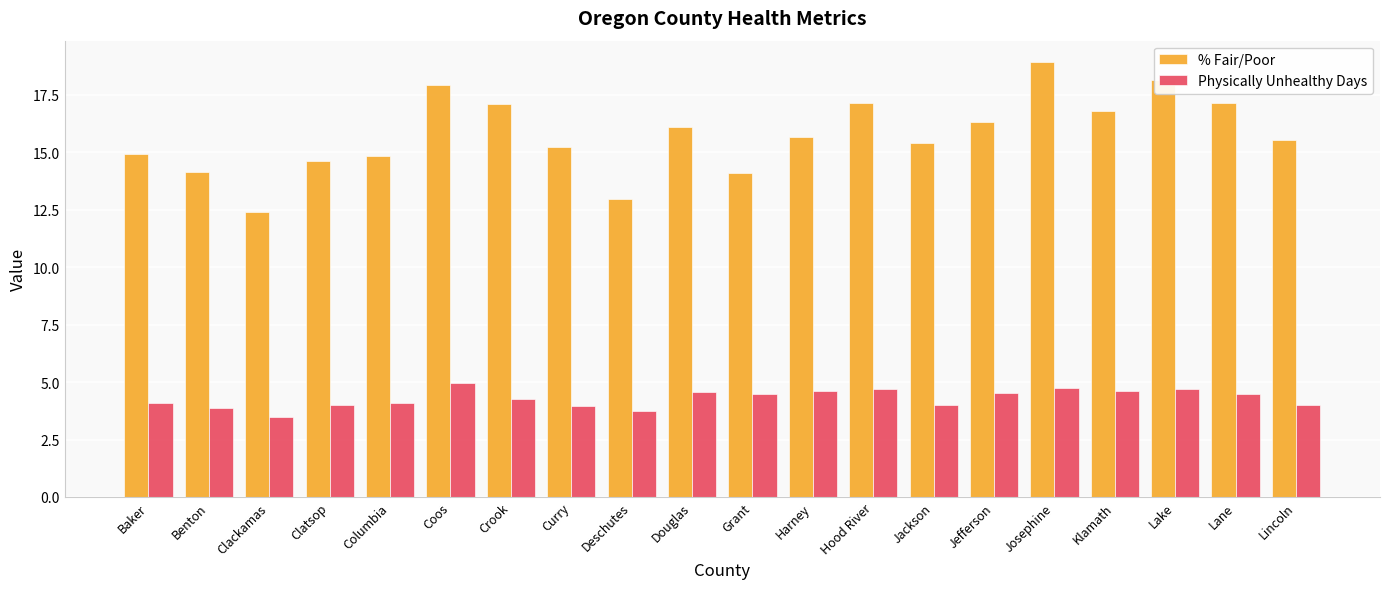

Which category has the highest value in the % Fair/Poor series?

Josephine